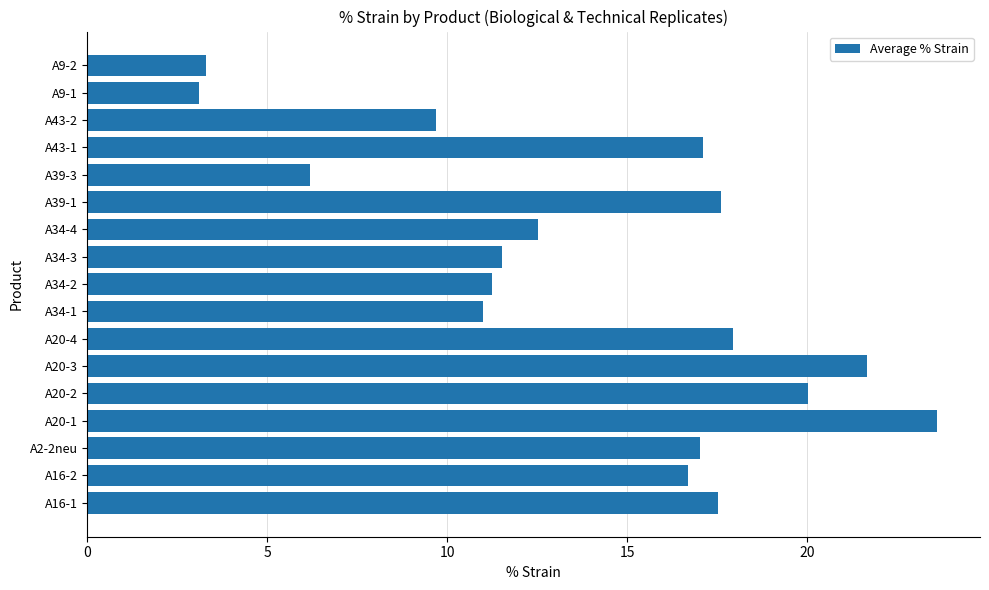

What is the sum of the values at A43-1 and A16-1?

34.6